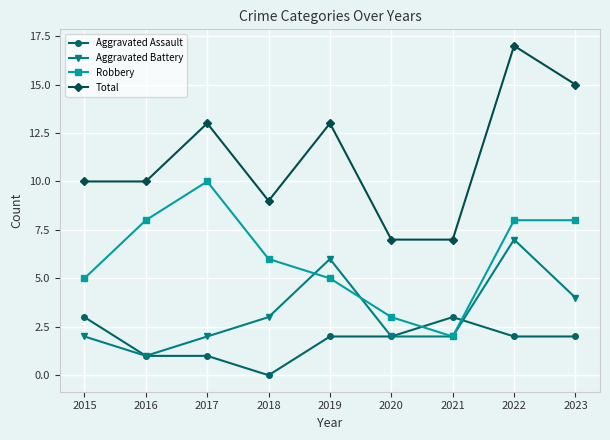

Reading right to left, extract all data points from this chart.

Aggravated Assault: 2023=2	2022=2	2021=3	2020=2	2019=2	2018=0	2017=1	2016=1	2015=3
Aggravated Battery: 2023=4	2022=7	2021=2	2020=2	2019=6	2018=3	2017=2	2016=1	2015=2
Robbery: 2023=8	2022=8	2021=2	2020=3	2019=5	2018=6	2017=10	2016=8	2015=5
Total: 2023=15	2022=17	2021=7	2020=7	2019=13	2018=9	2017=13	2016=10	2015=10